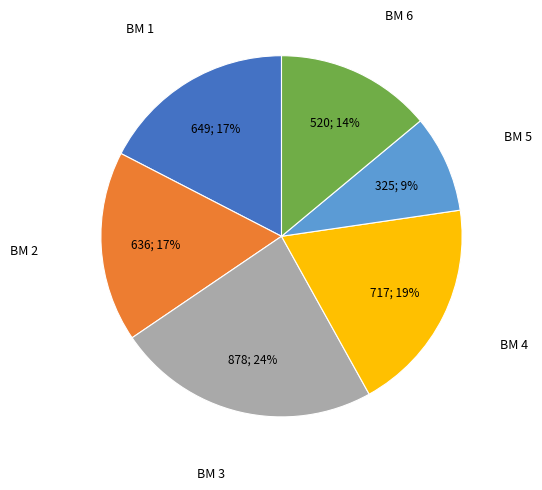

To the nearest percent, what is the average slice percentage?

17%